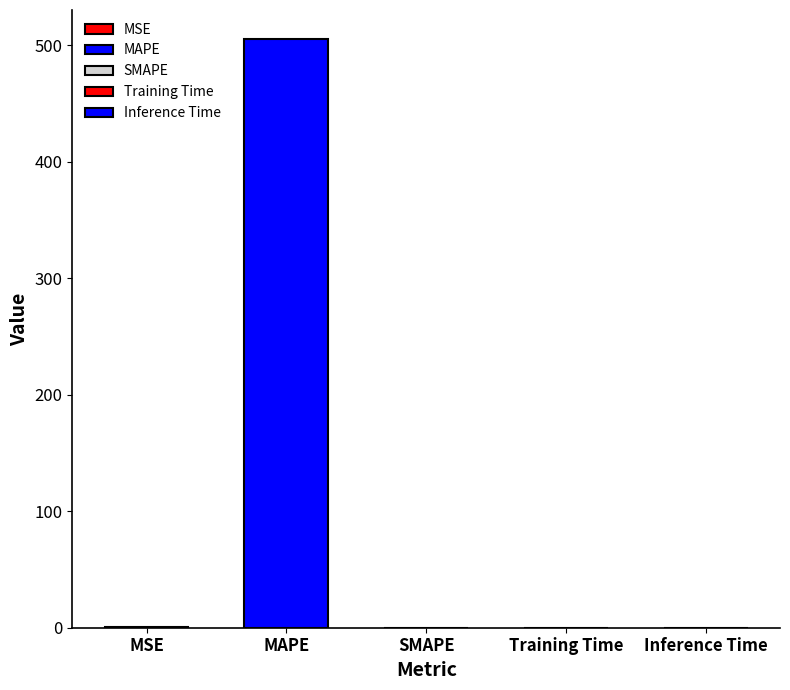

How many bars are there in total?

5